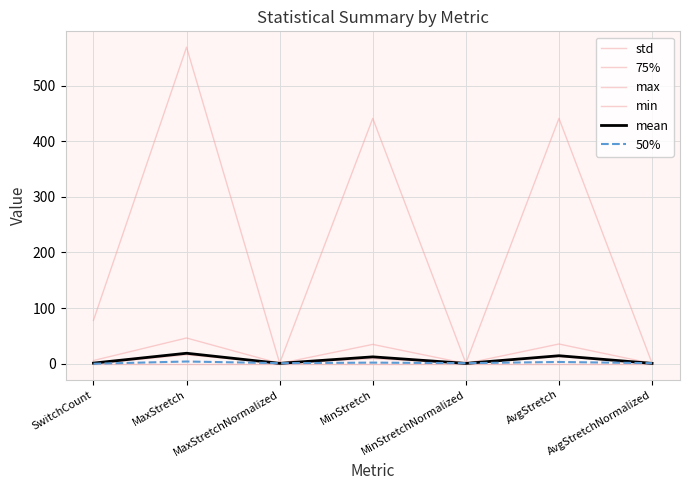

How many lines are shown in the chart?

6